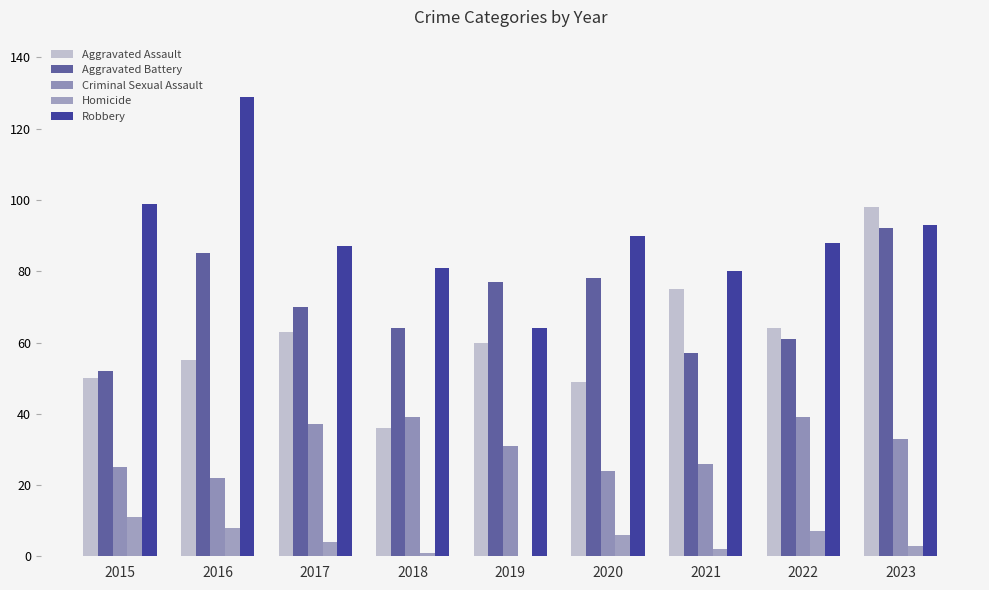

How many series are shown in this chart?

5